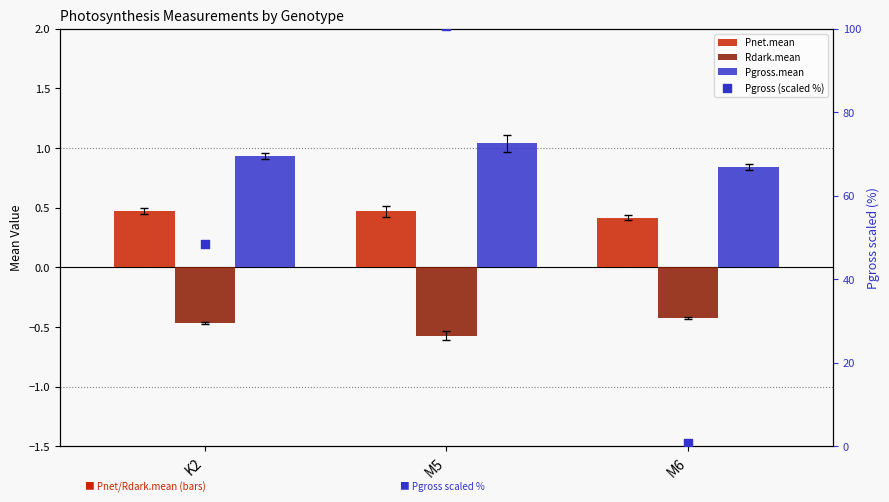

Which series reaches the minimum Y coordinate?

Rdark.mean